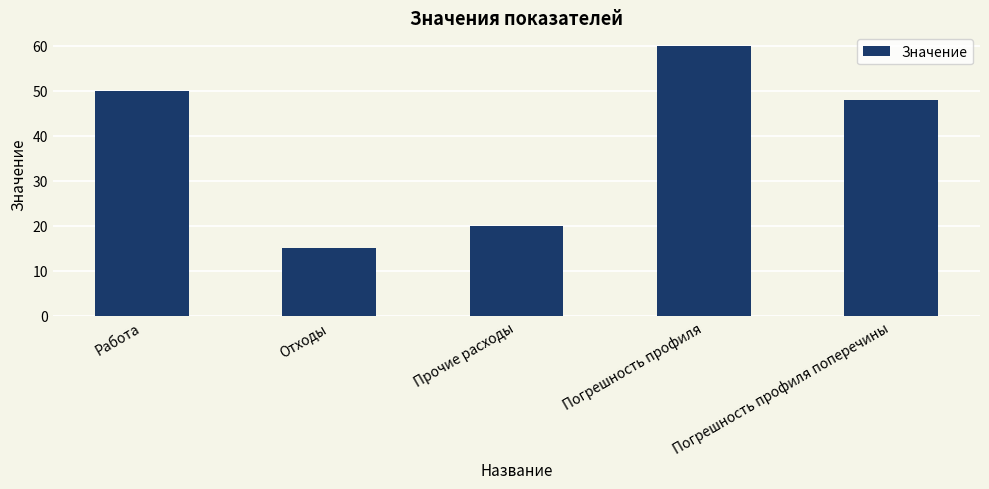

Rank the categories by value from highest to lowest.

Погрешность профиля, Работа, Погрешность профиля поперечины, Прочие расходы, Отходы